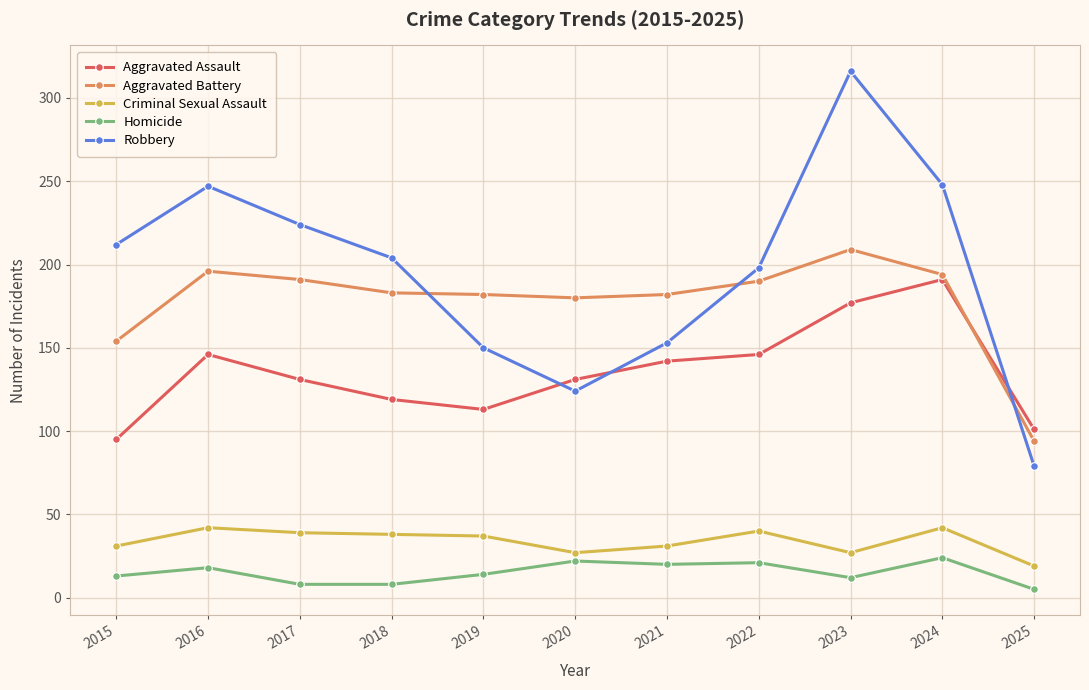

Between which two adjacent categories do Robbery and Aggravated Assault first intersect?

2019 and 2020